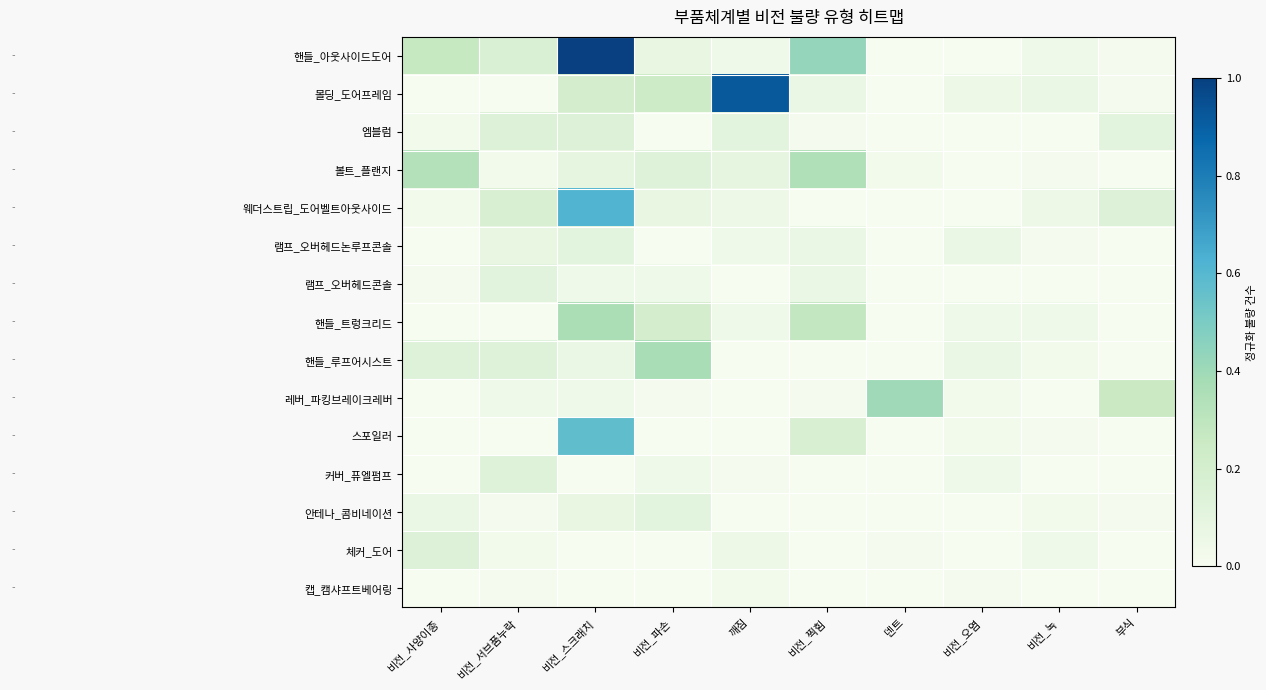

At which category is the sum across all series the highest?

비전_스크래치